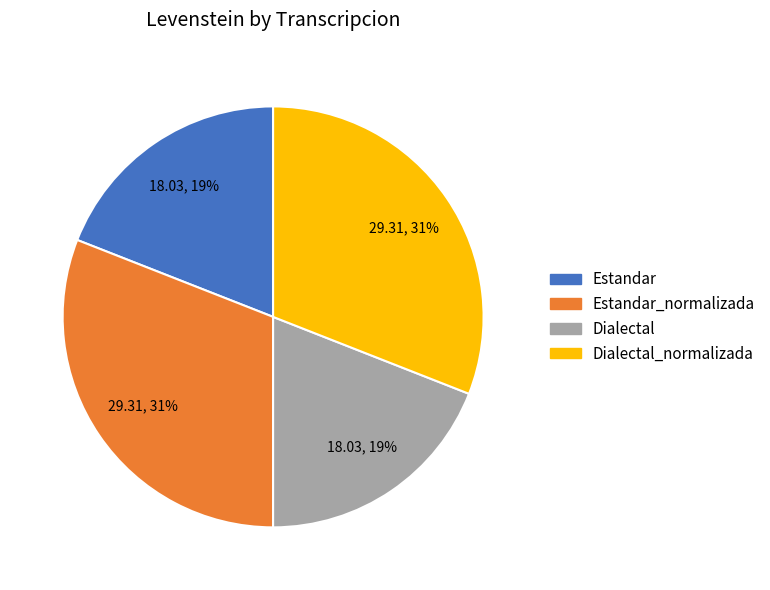

Is there a majority slice in this chart?

No